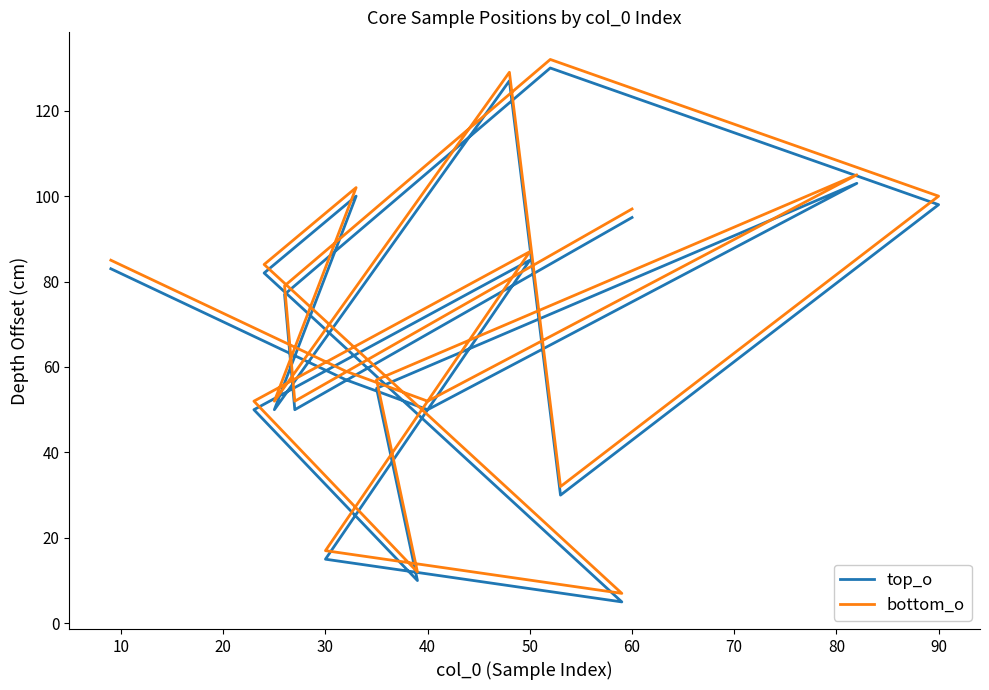

Which series has the largest total across all categories?

bottom_o